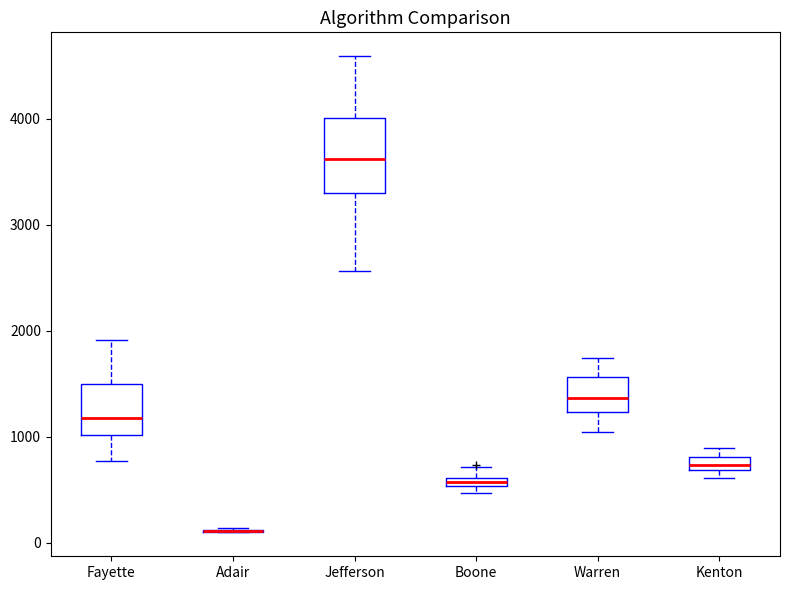

Where is the upper edge of the box for Kenton on the y-axis? The values are not printed on the chart, so give them approximately, as read against the axis.

800